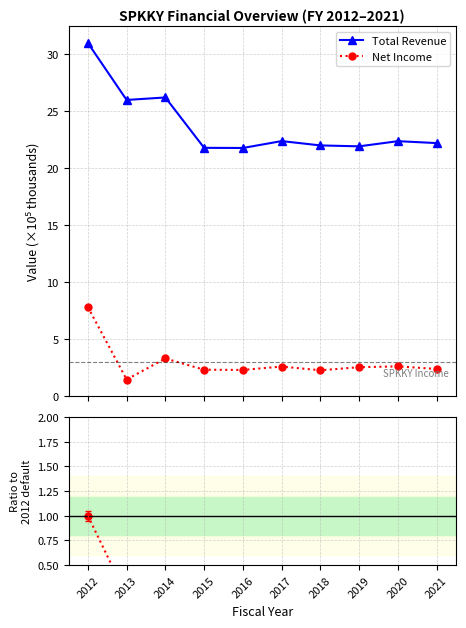

What is the average value of the Net Income series?

3.0